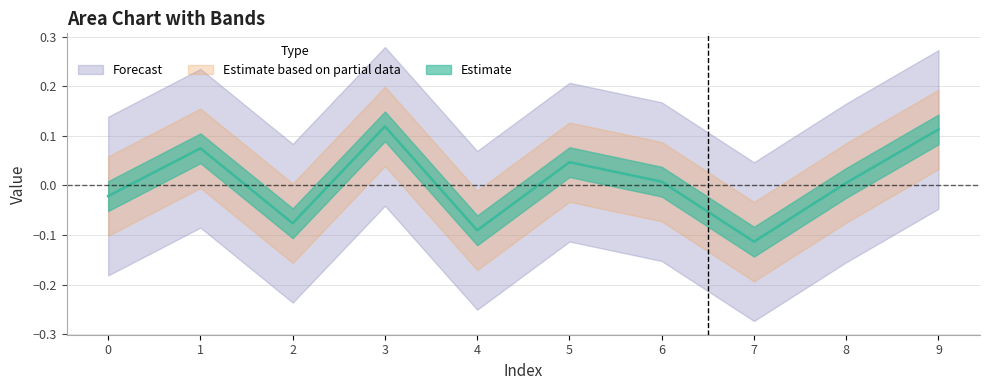

Is this an area chart (filled region under the line)?

No